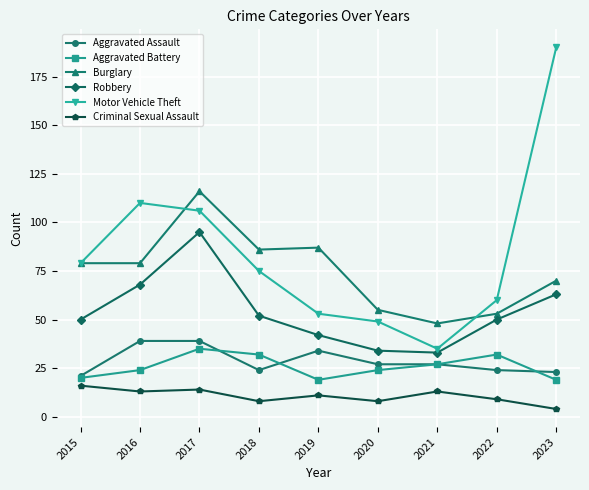

Where is the first local maximum for Burglary?

2017